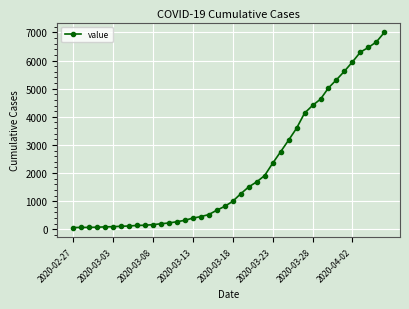

What is the sum of all values?

85740